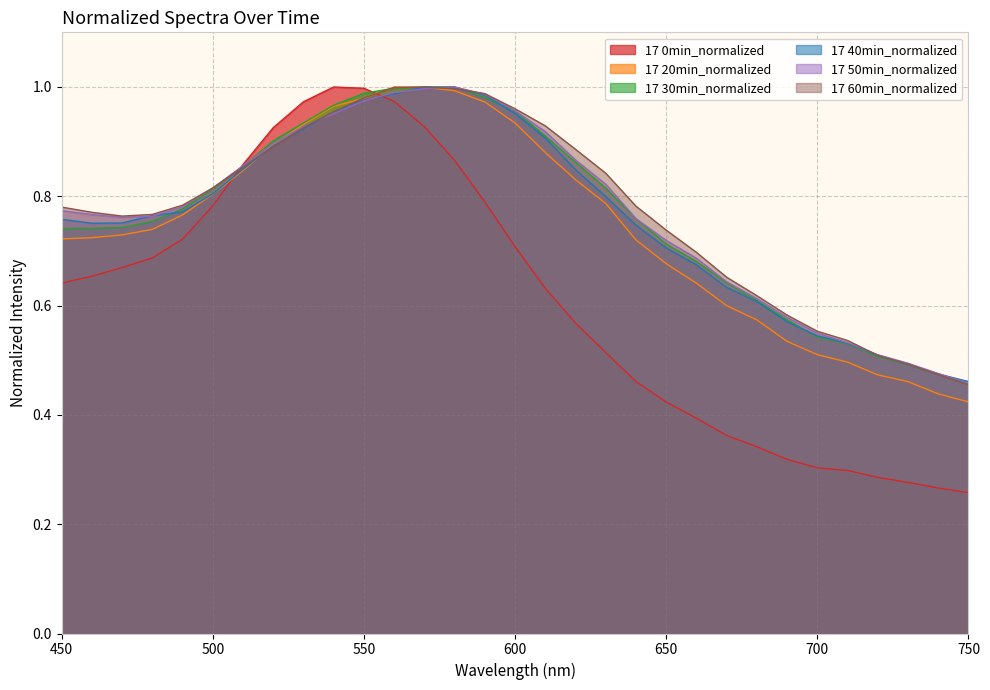

Between 500 and 550, which series saw the biggest shift?

17 0min_normalized